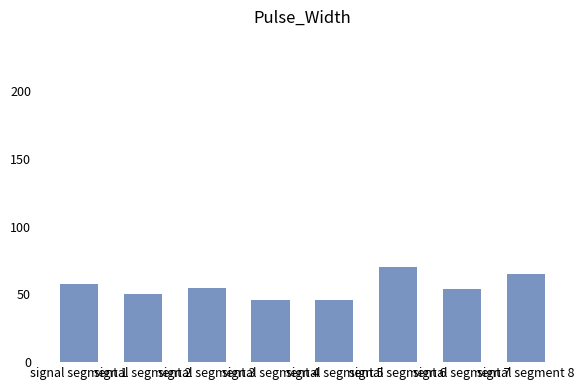

How many data points does each series have?

8